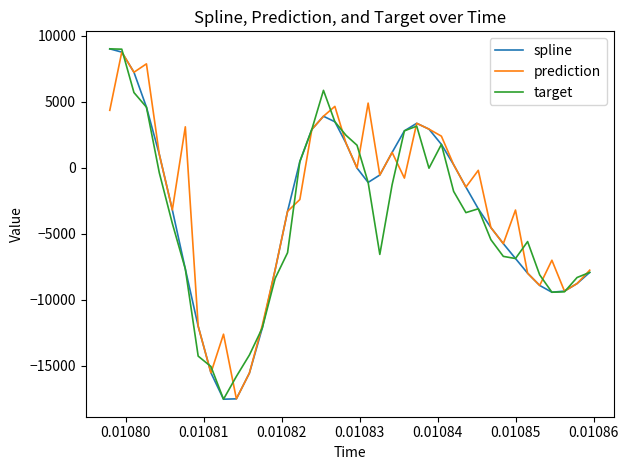

What is the minimum value shown in the chart?

-17540.6